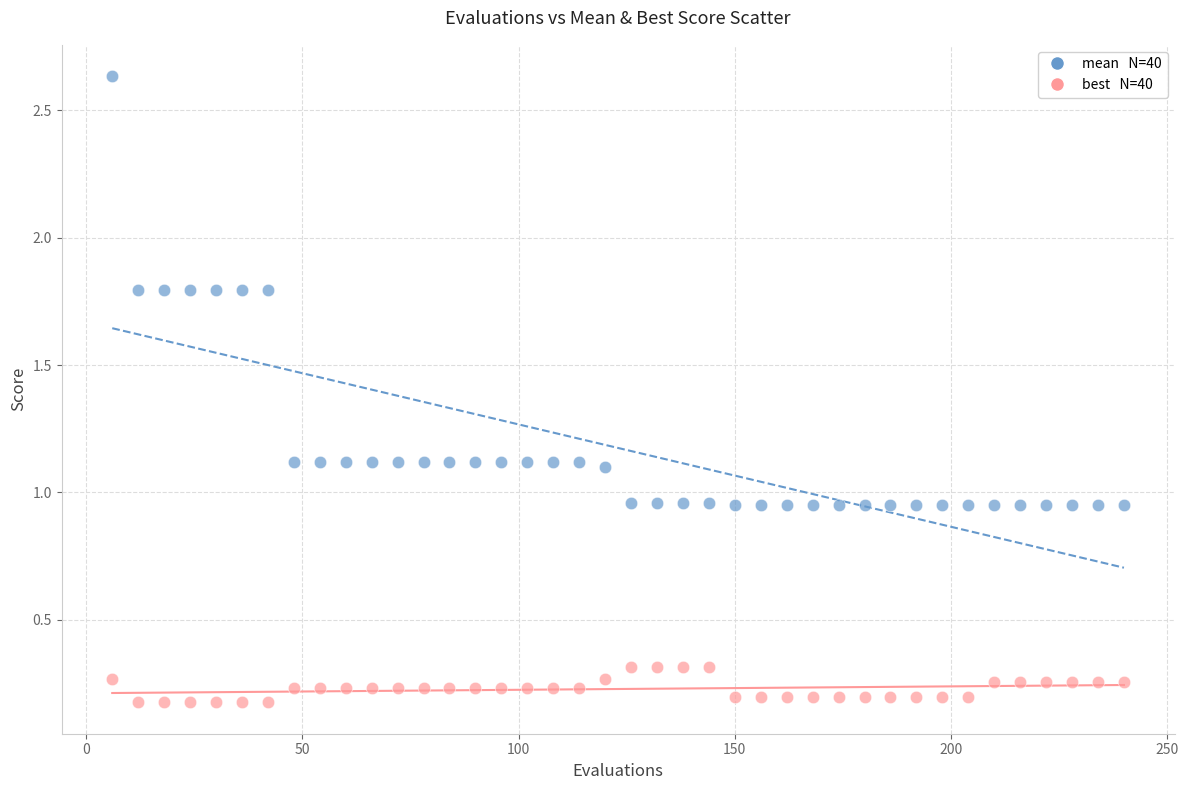

Across all data points, what is the range of X values (max minus min)?

234.0